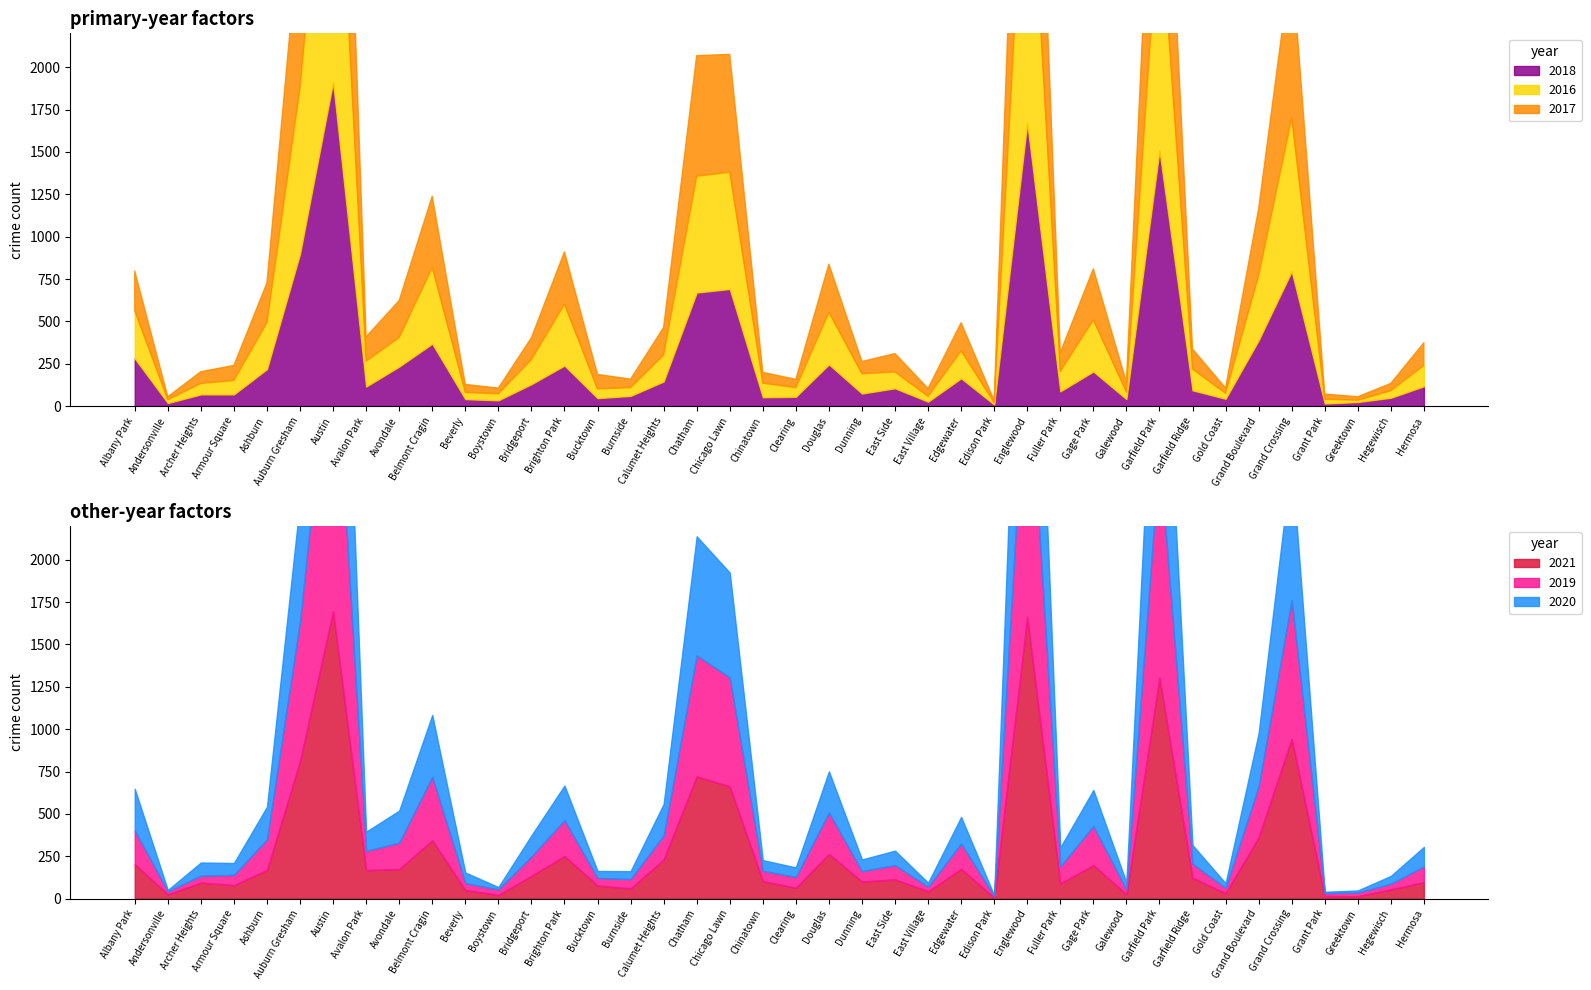

What position from the right is Avondale?

32